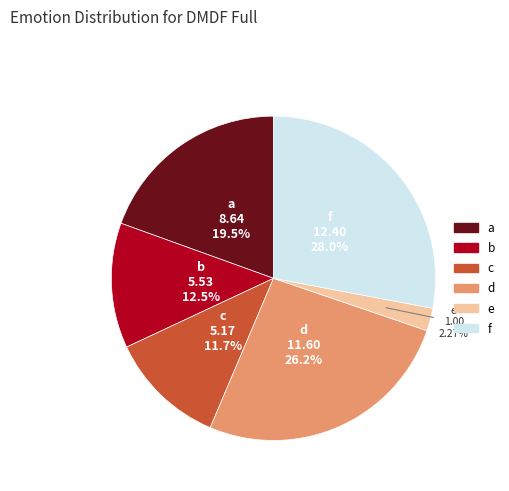

Which slice is the largest?

f